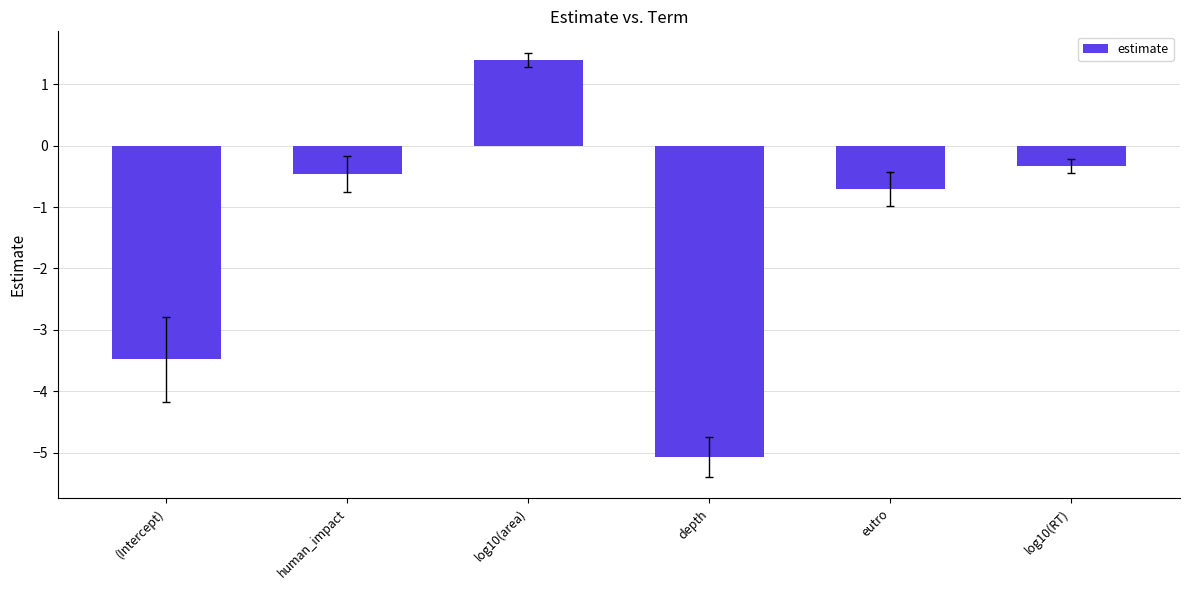

How many negative values are there?

5